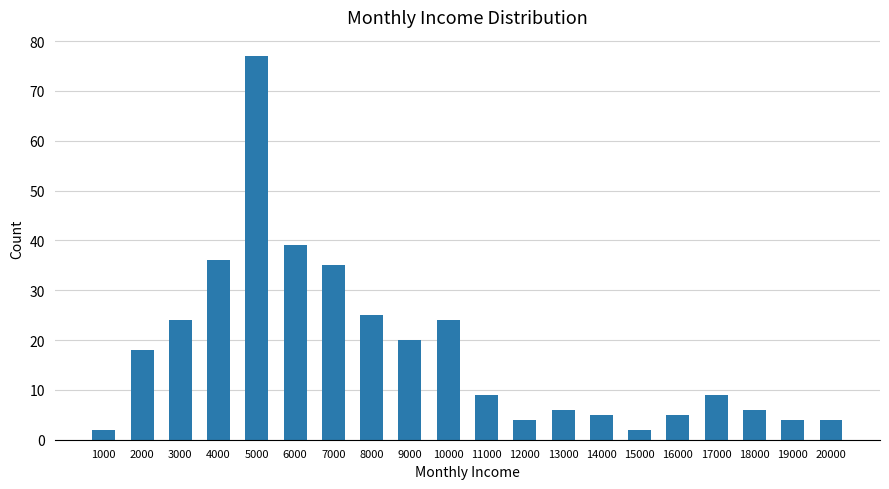

What is the maximum value shown in the chart?

77